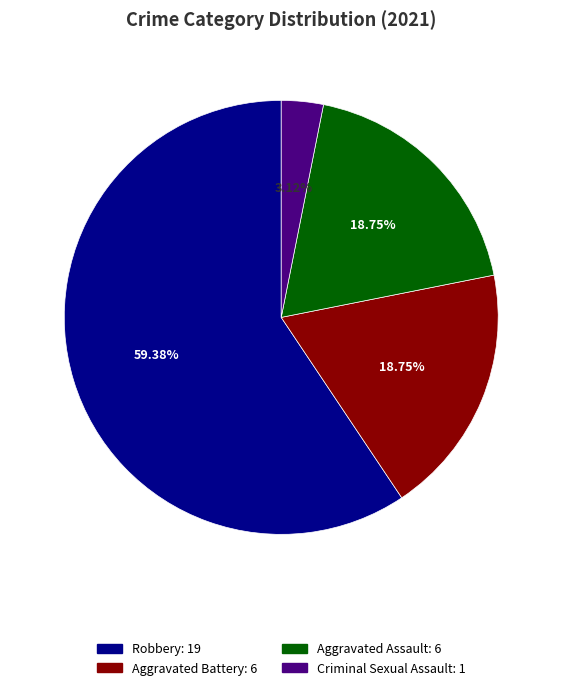

Is there a majority slice in this chart?

Yes